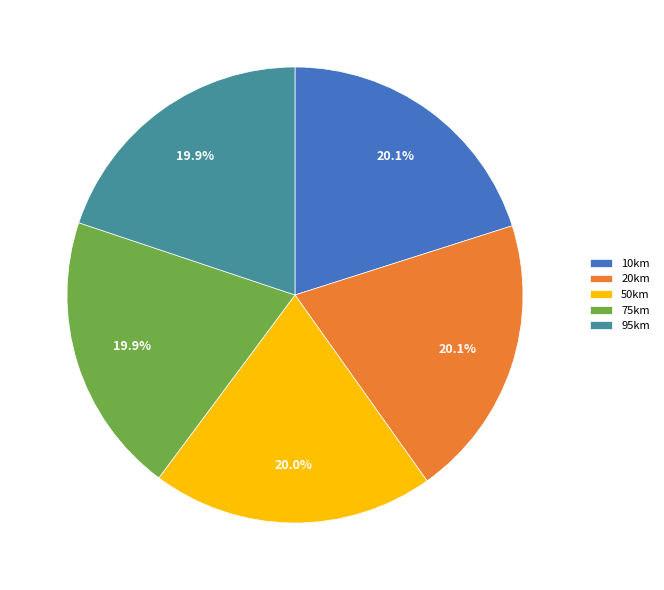

Is there any slice that represents more than half of the pie?

No